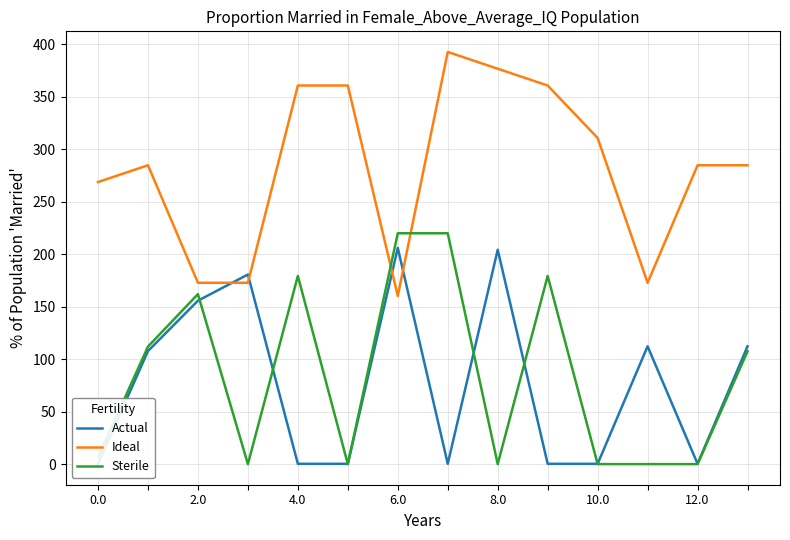

Which series has the largest total across all categories?

Ideal